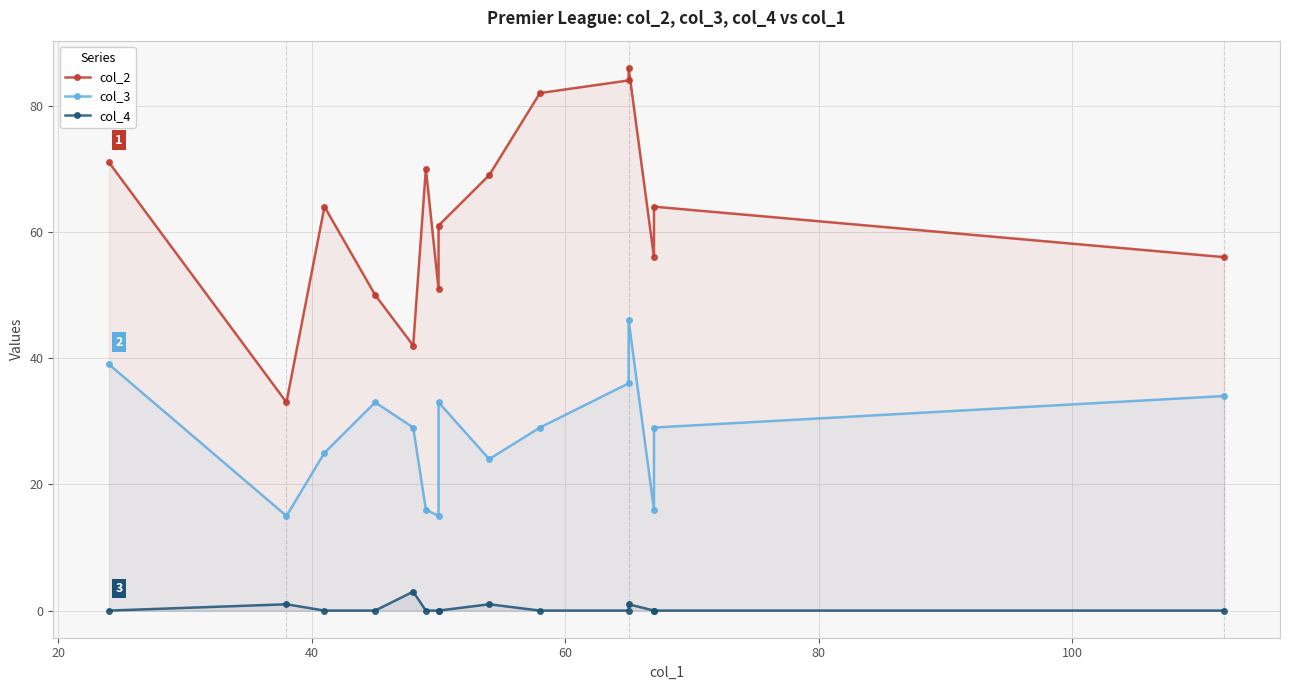

Reading right to left, what are all the values shown in this chart?

col_2: 56	64	56	86	84	82	69	61	51	70	42	50	64	33	71
col_3: 34	29	16	46	36	29	24	33	15	16	29	33	25	15	39
col_4: 0	0	0	1	0	0	1	0	0	0	3	0	0	1	0